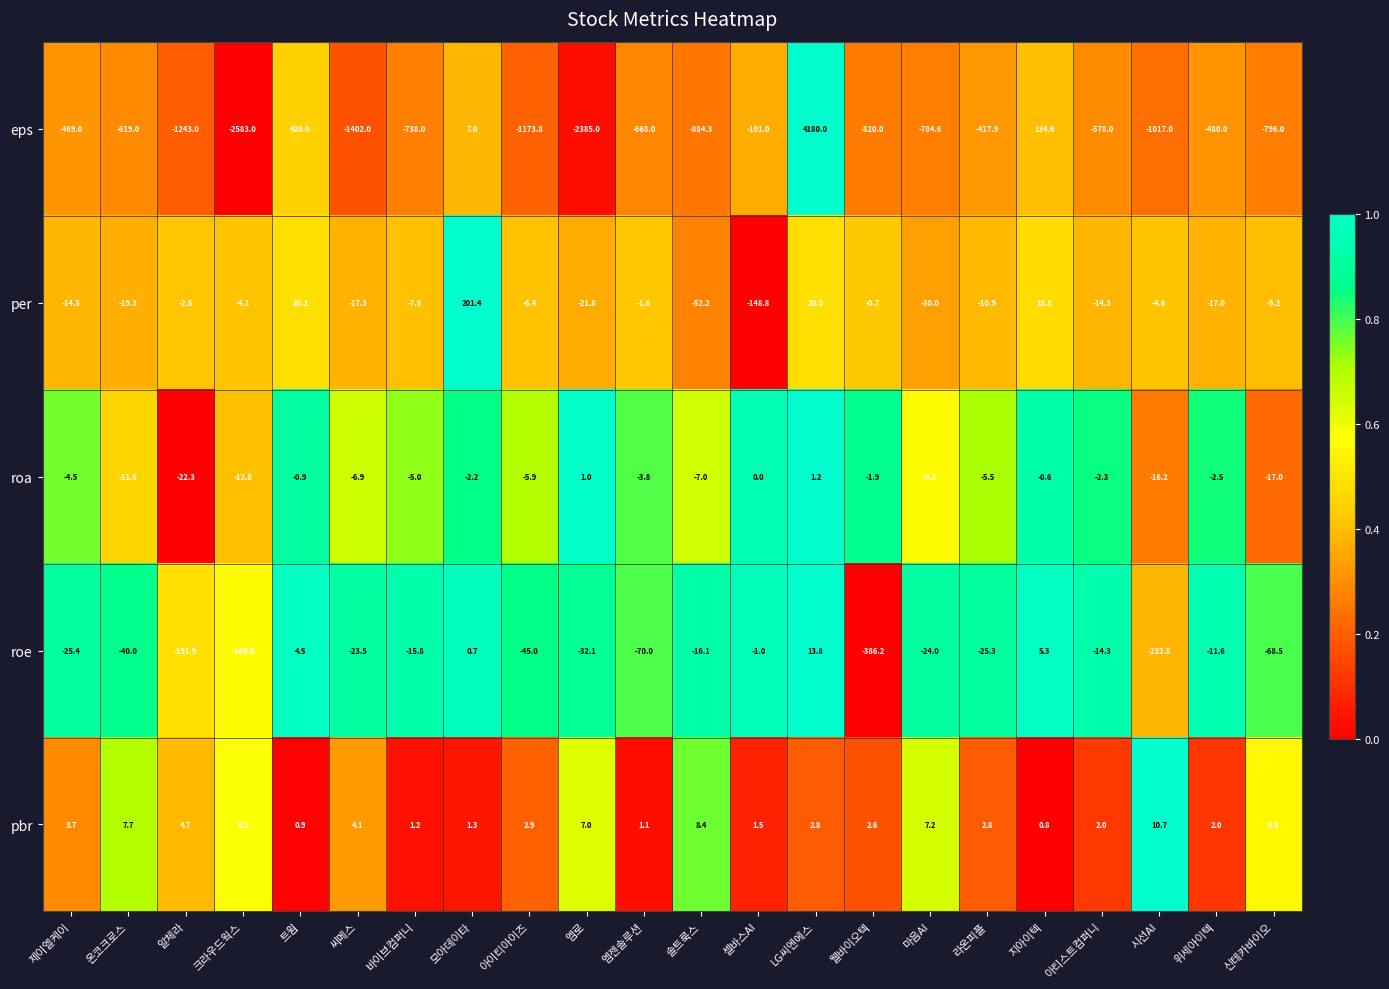

True or false: roa has a value of 1.2 at LG씨엔에스.

True